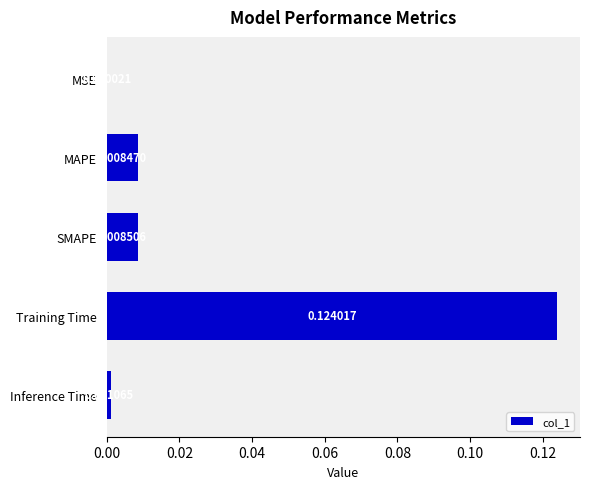

Are the bars horizontal?

Yes